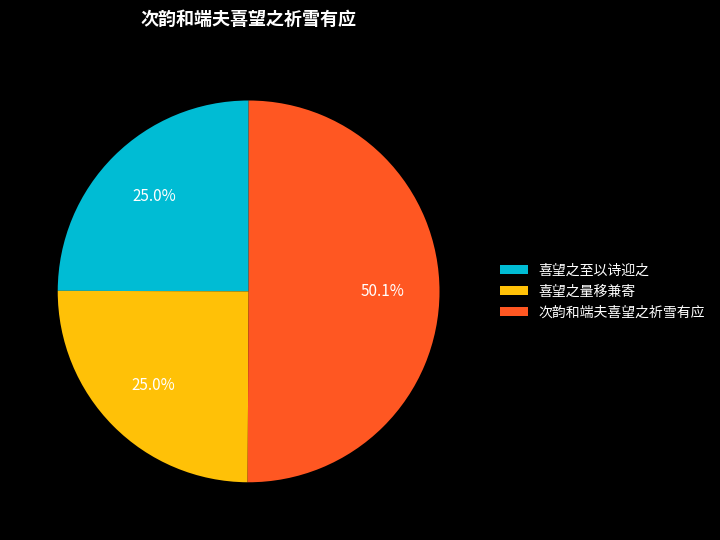

To the nearest percent, what is the difference between the 次韵和端夫喜望之祈雪有应 and 喜望之量移兼寄 slice percentages?

25%